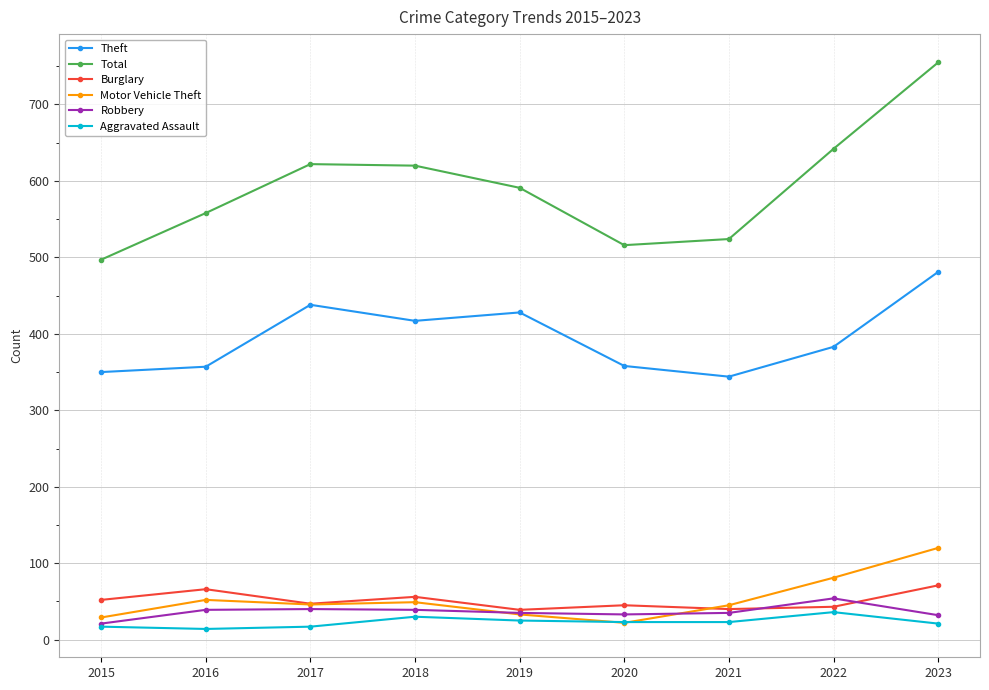

What is the difference between the highest and lowest values at 2023?

734